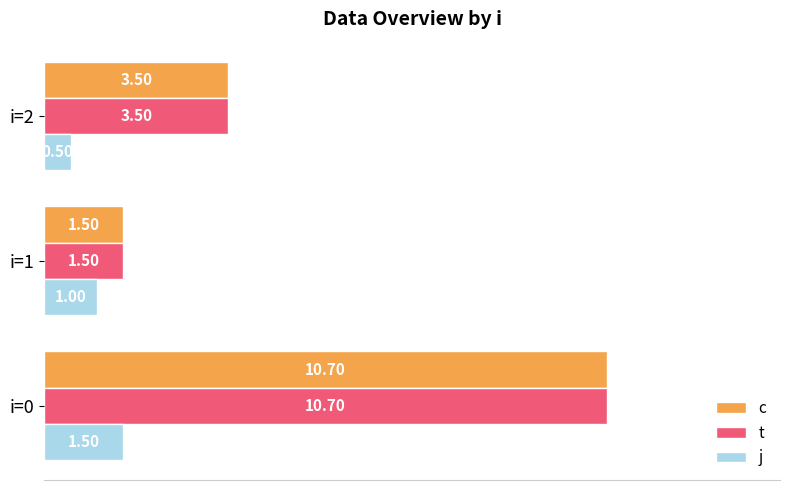

What is the difference between the highest and lowest values at i=2?

3.0